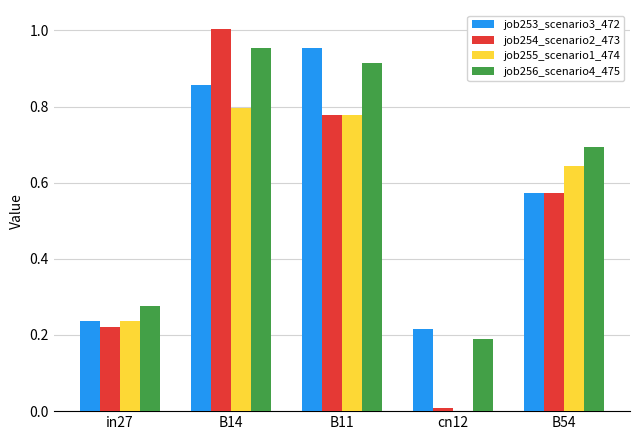

Is it true that job255_scenario1_474 equals 0.4 at cn12?

False